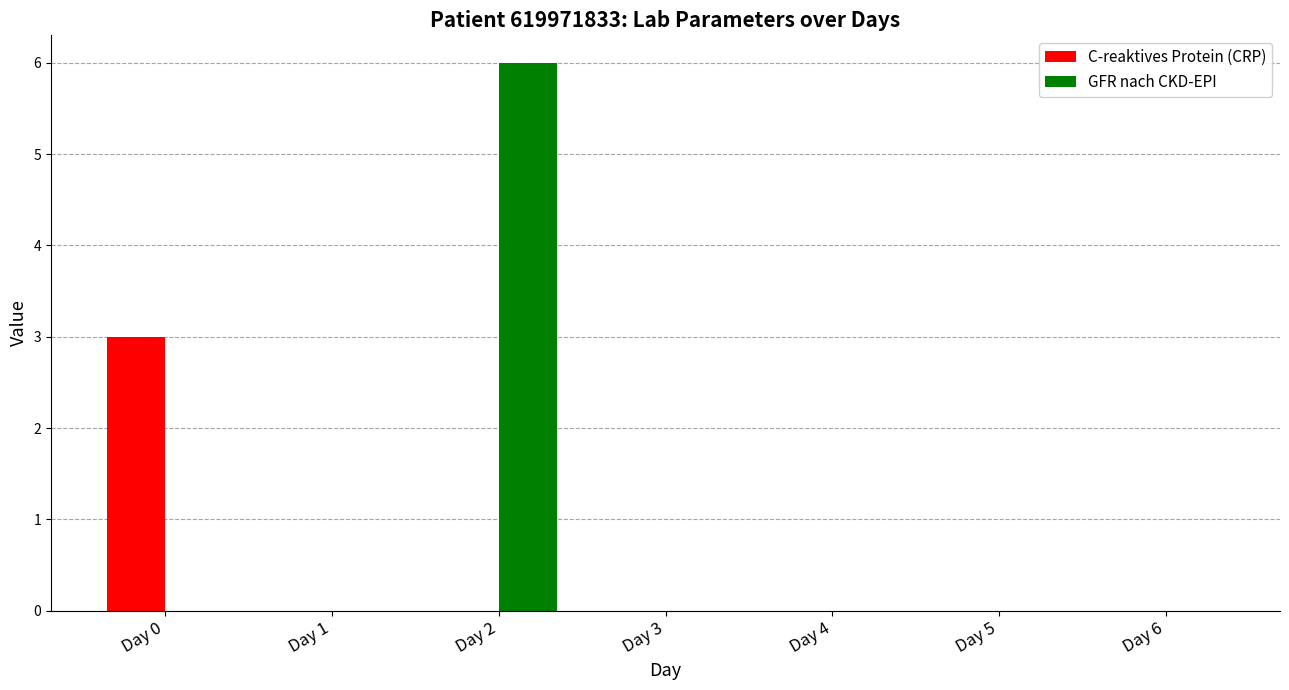

Count the number of categories in the chart.

7